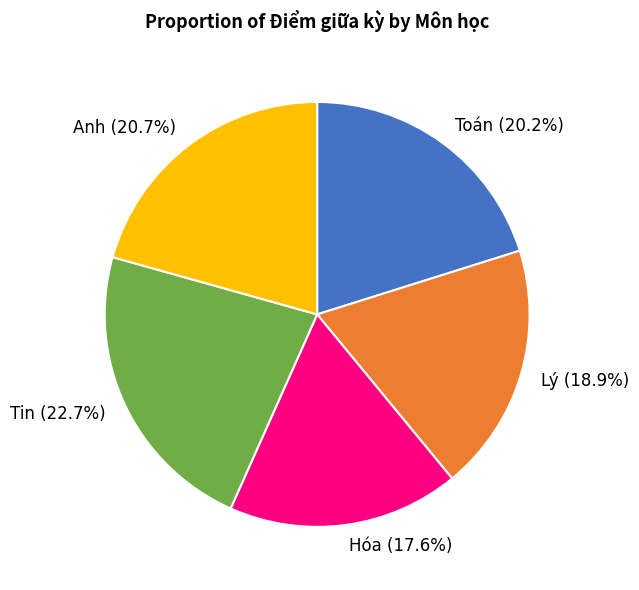

Does Anh account for over 50% of the chart?

No